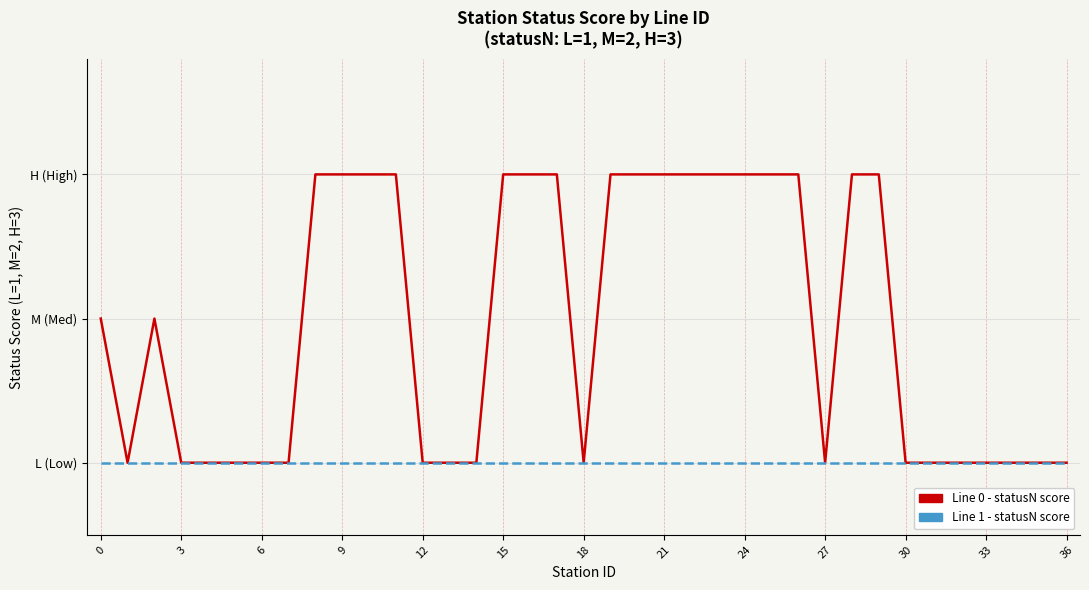

Does the chart display data point markers on the line(s)?

No